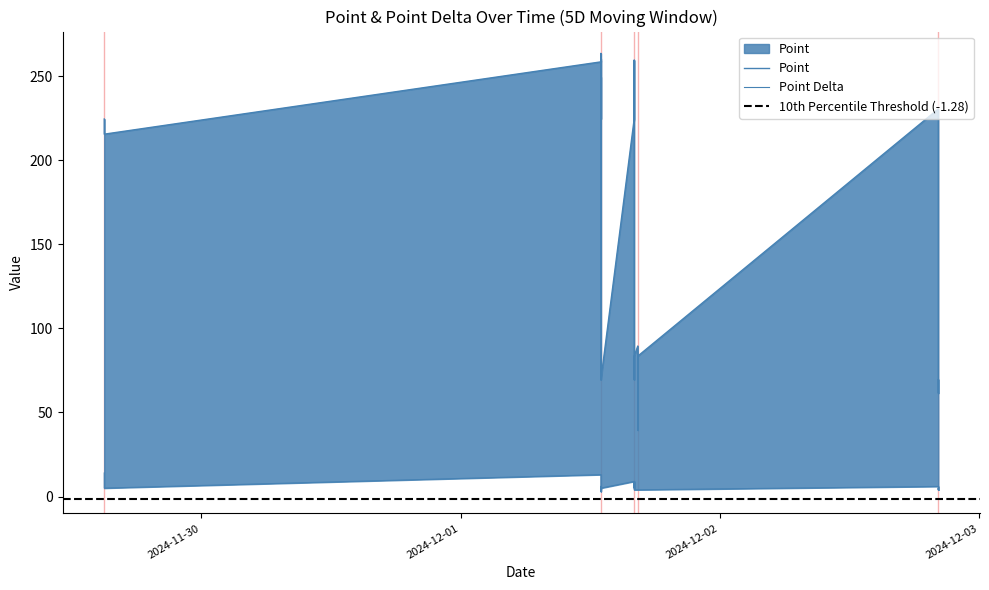

True or false: point and point_delta cross at least once.

False